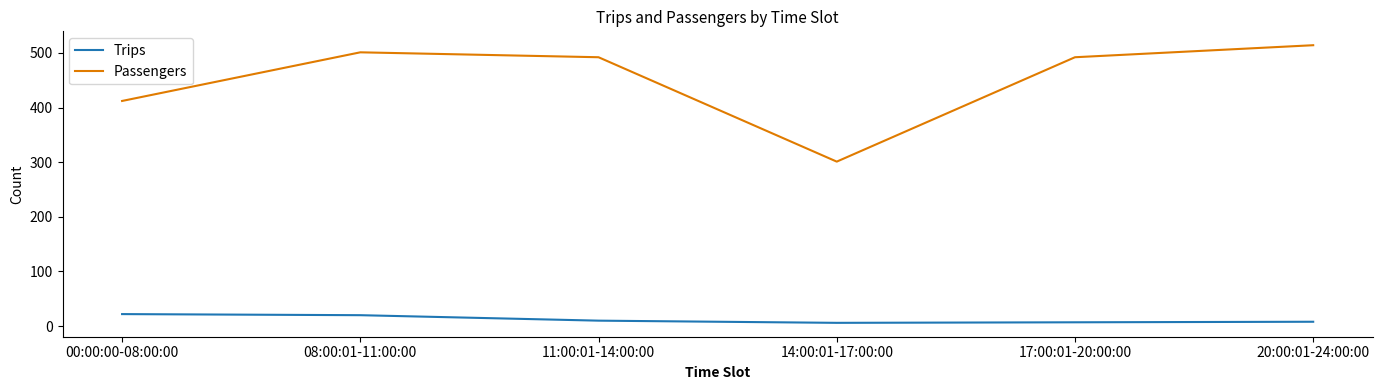

Which series has the widest spread of values?

Passengers